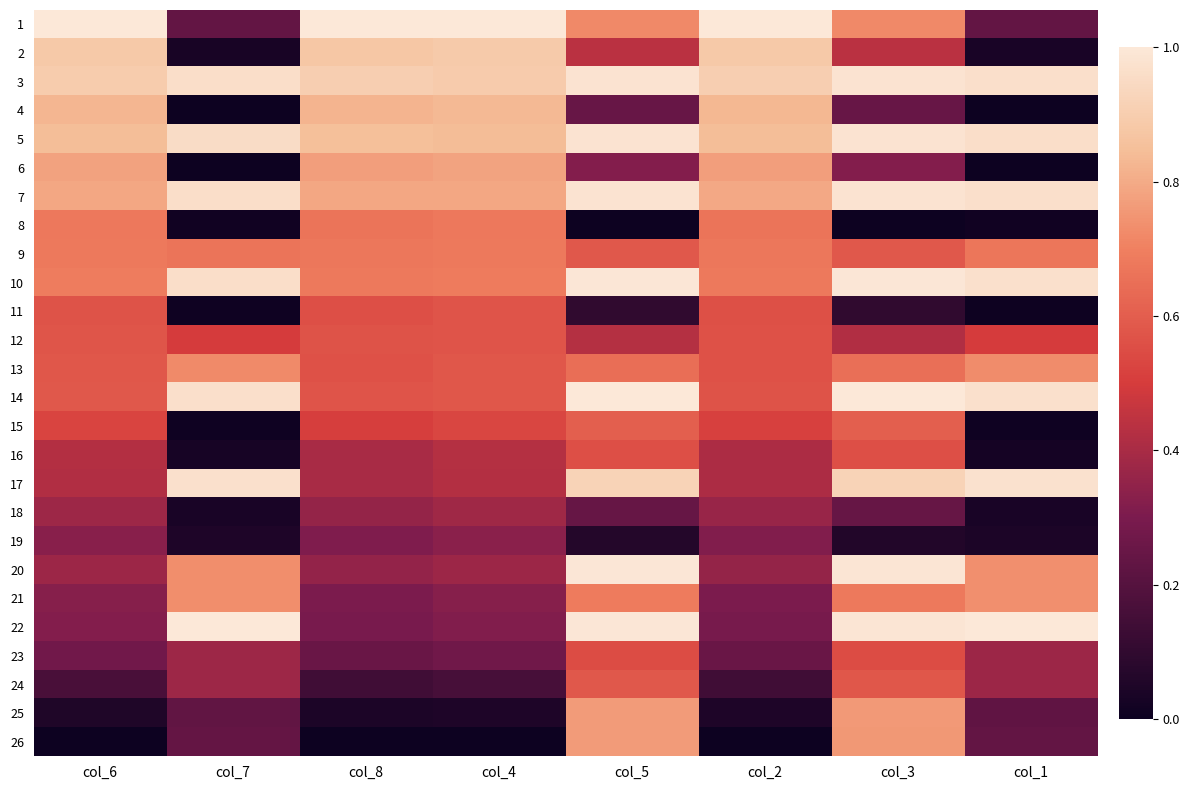

What is the difference between the highest and lowest values at col_7?

1.0